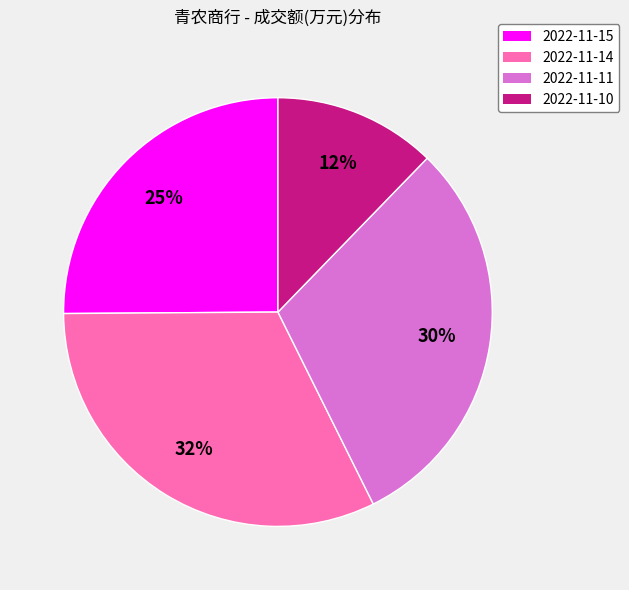

To the nearest percent, what is the average slice percentage?

25%